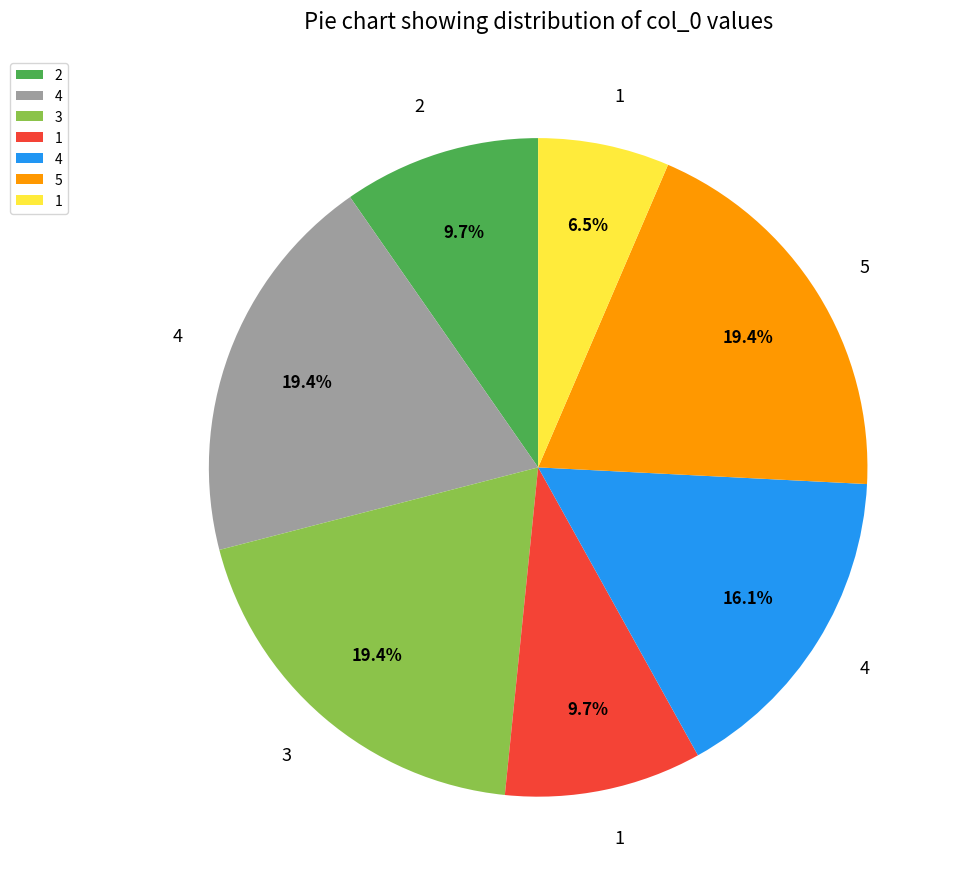

Is there a majority slice in this chart?

No